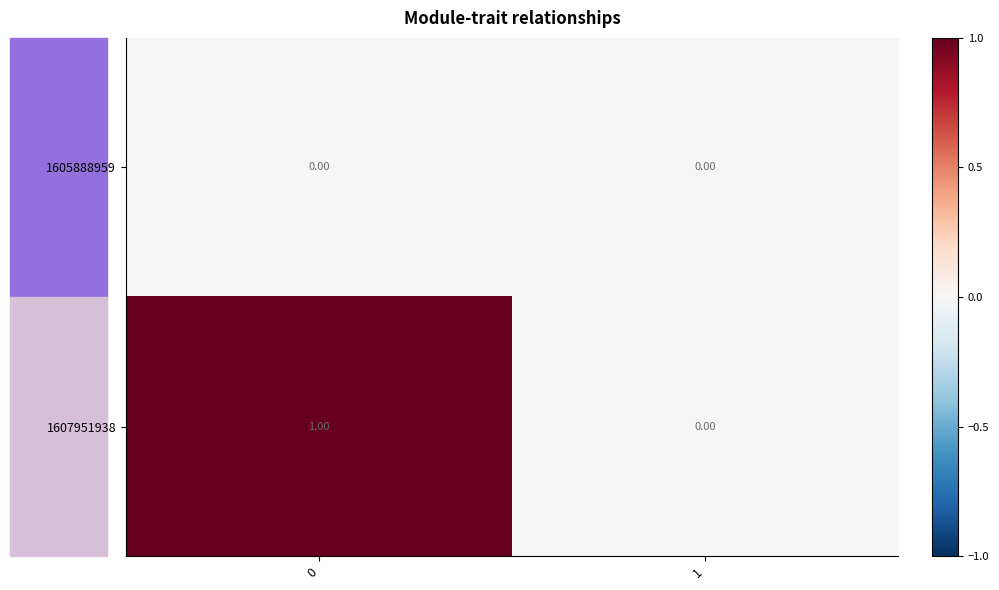

Which series has the largest total across all categories?

1607951938